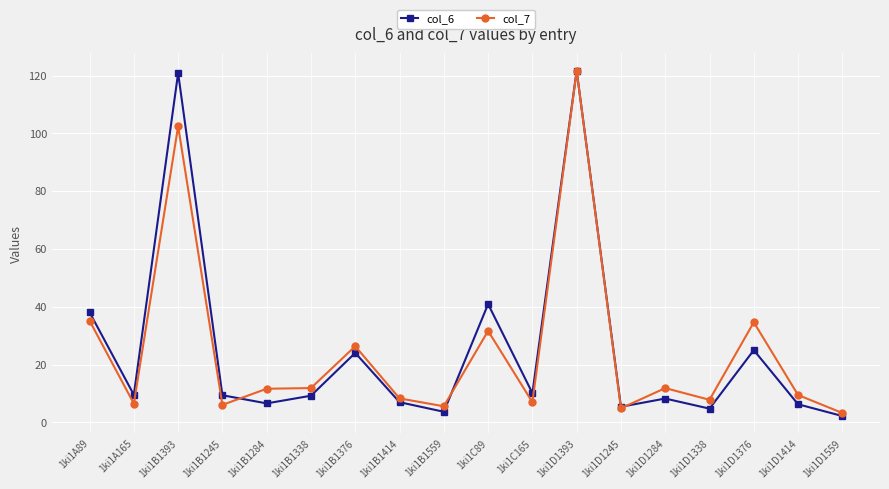

What is the approximate value of col_6 at 1ki1B1338?

9.3